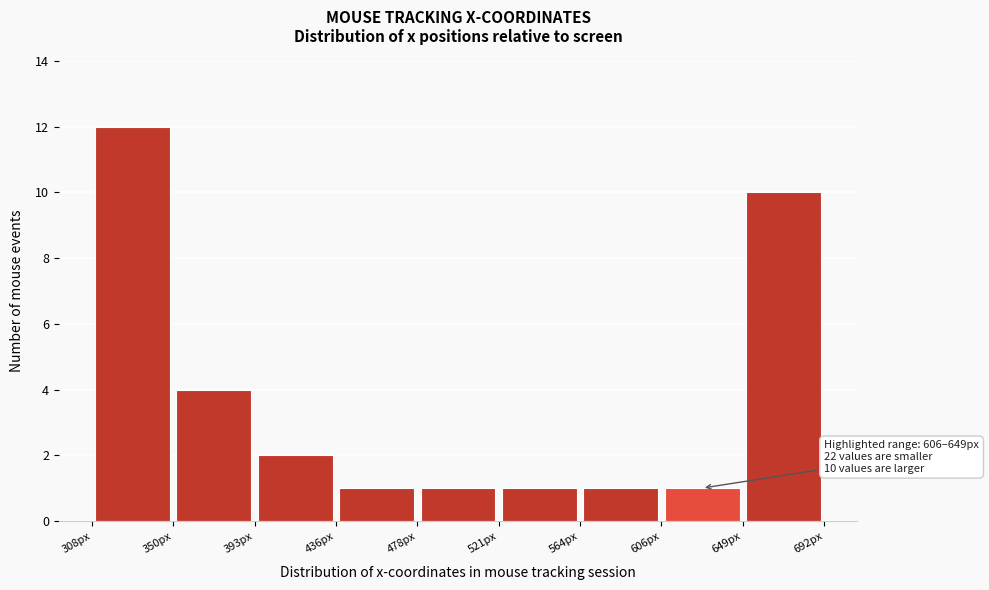

Which range on the x-axis has the tallest bar?

310 to 350